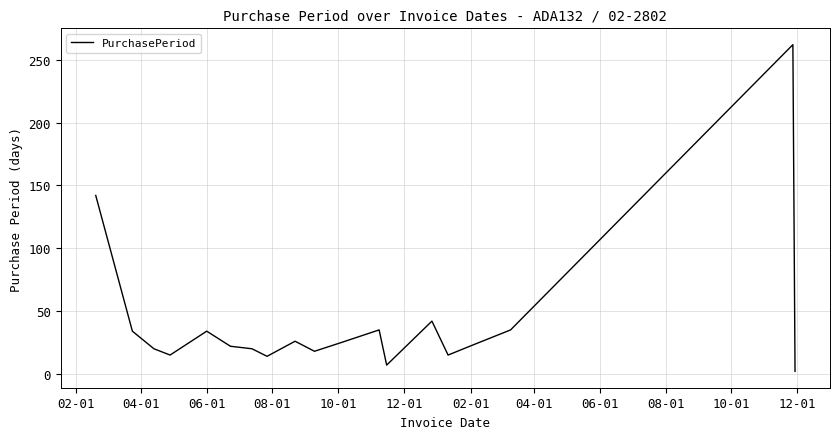

What is the greatest value displayed?

262